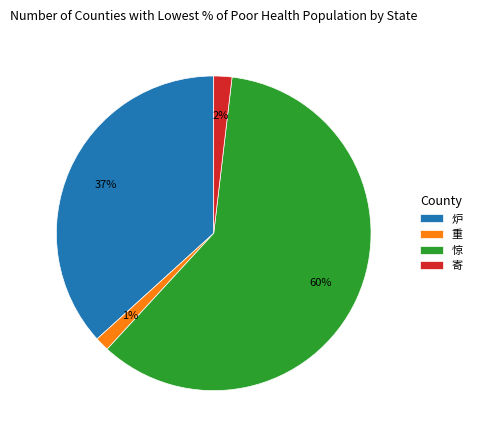

What is the largest slice in the pie chart?

惊